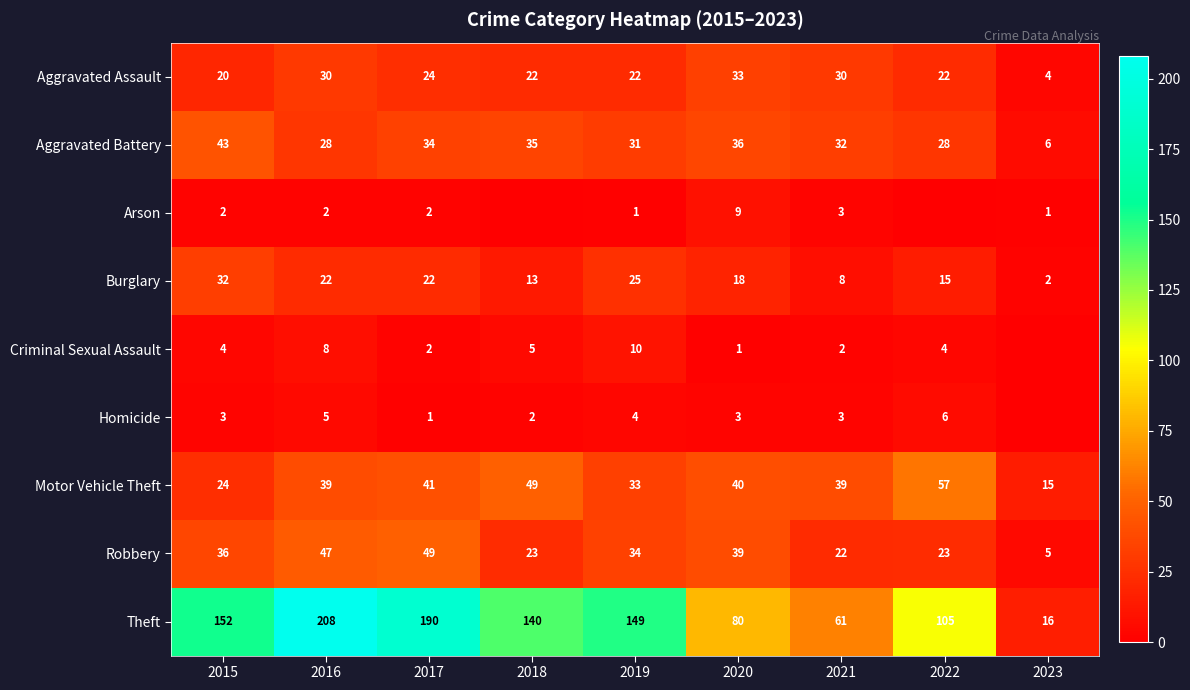

Which category has the lowest value in the Robbery series?

2023